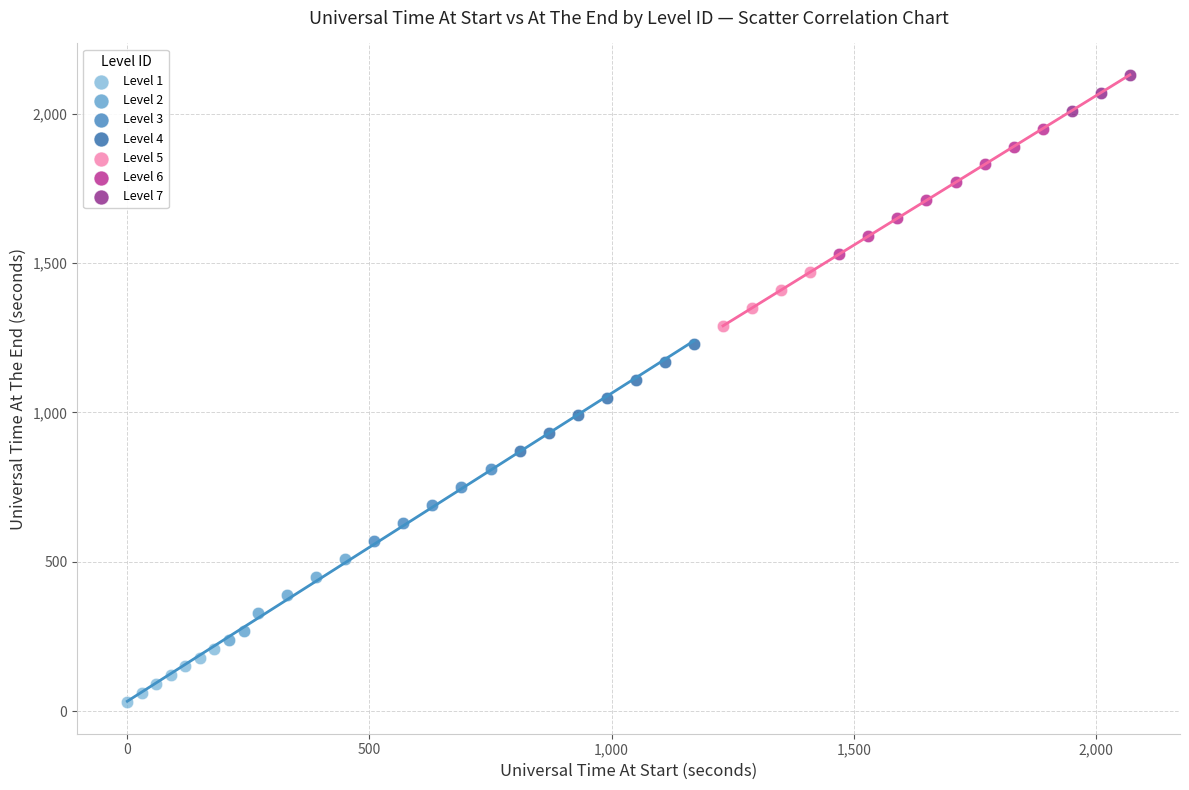

Which series reaches the minimum Y coordinate?

Level 1